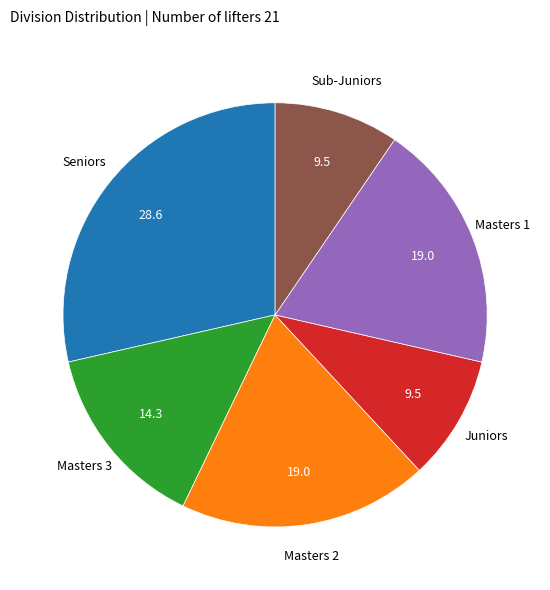

Is there a majority slice in this chart?

No